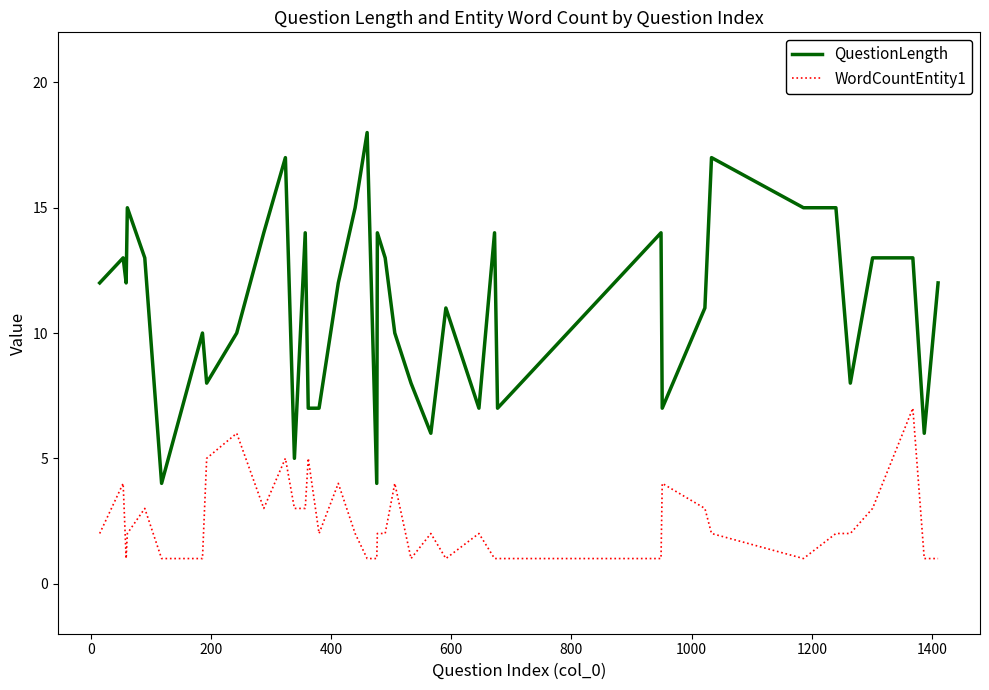

True or false: WordCountEntity1 and QuestionLength cross at least once.

False